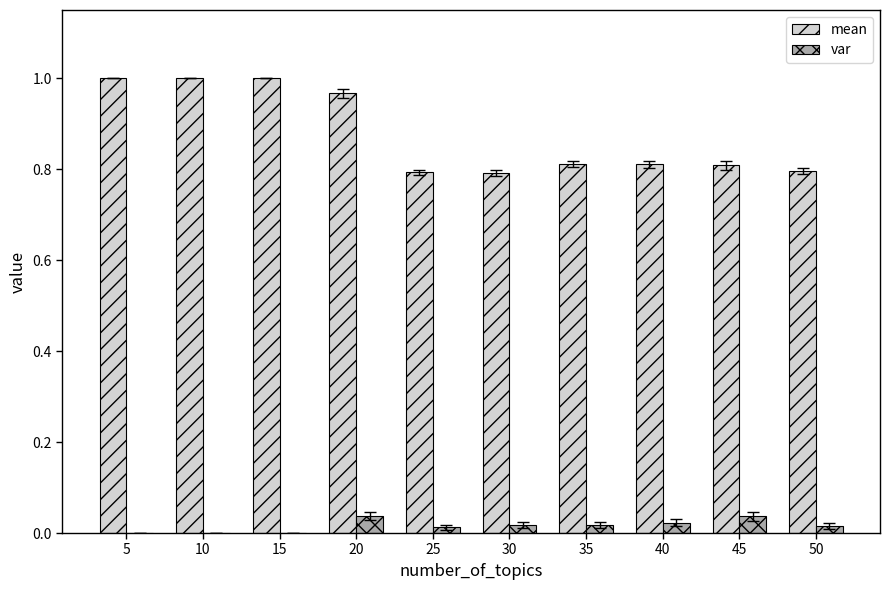

Which series has the widest spread of values?

mean